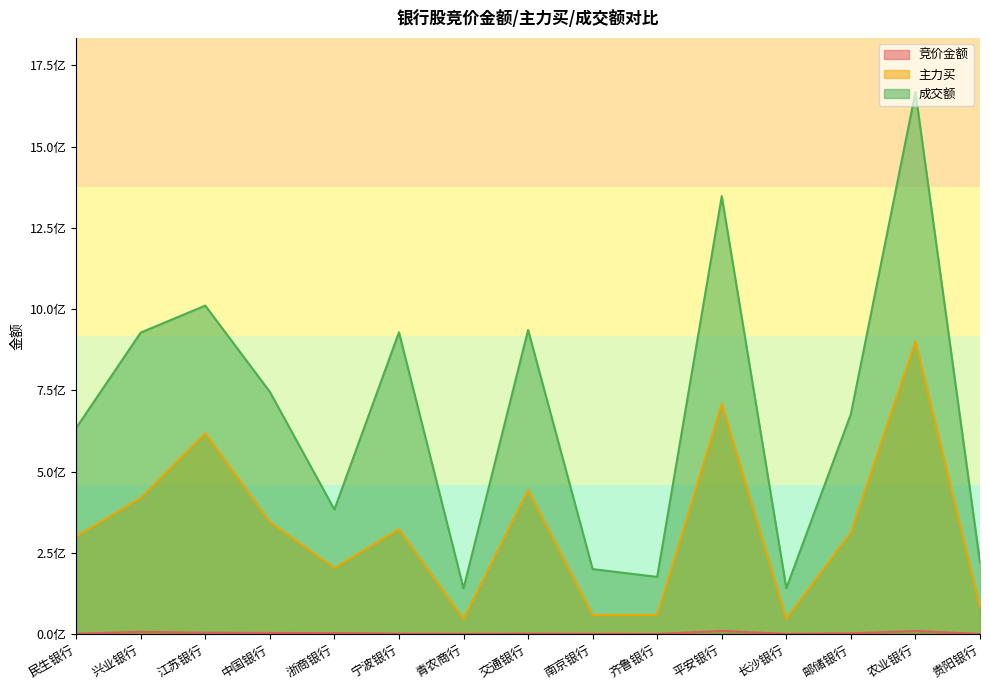

Read the 成交额 value at 贵阳银行.

219482738